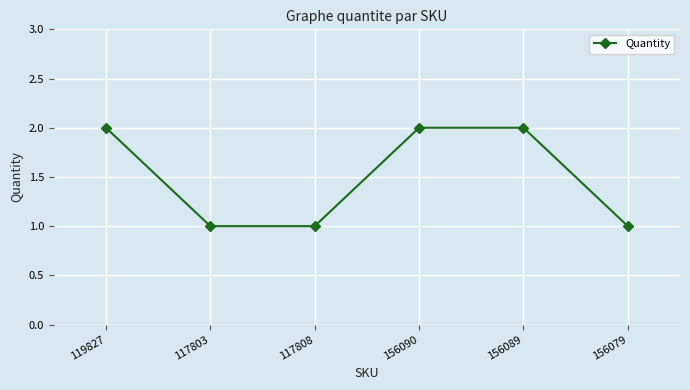

How many distinct data groups are displayed?

1